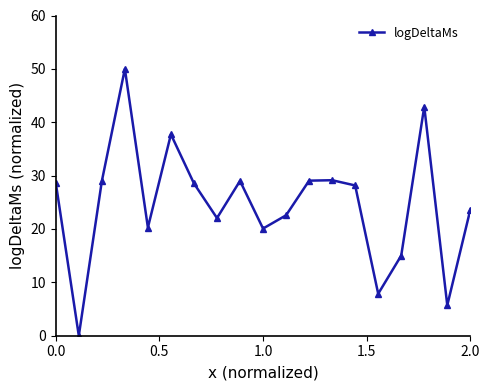

What is the maximum value shown in the chart?

50.0